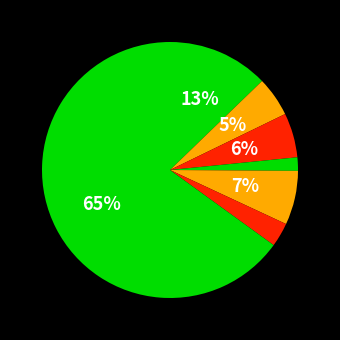

How many slices are in this pie chart?

7